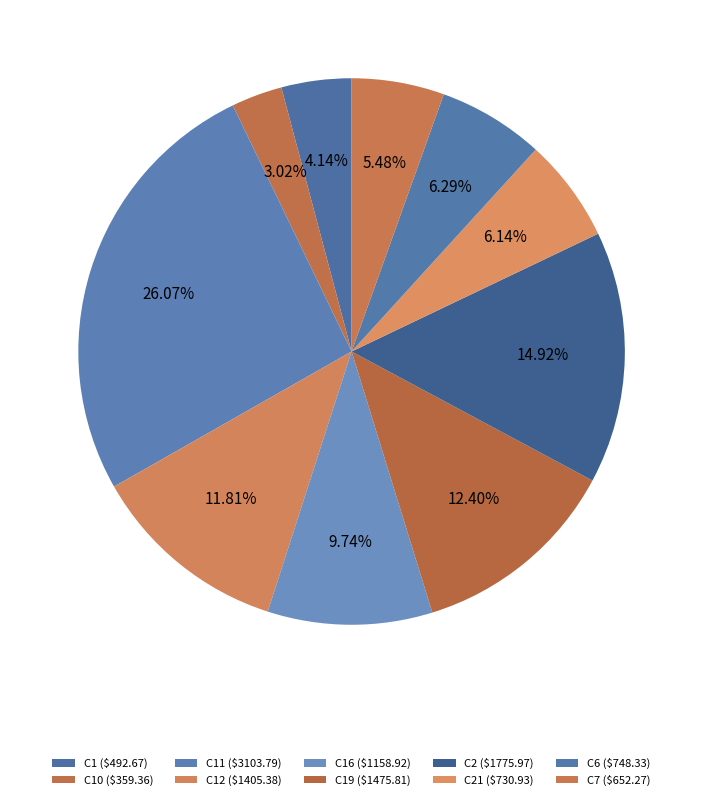

How many segments does this pie chart have?

10